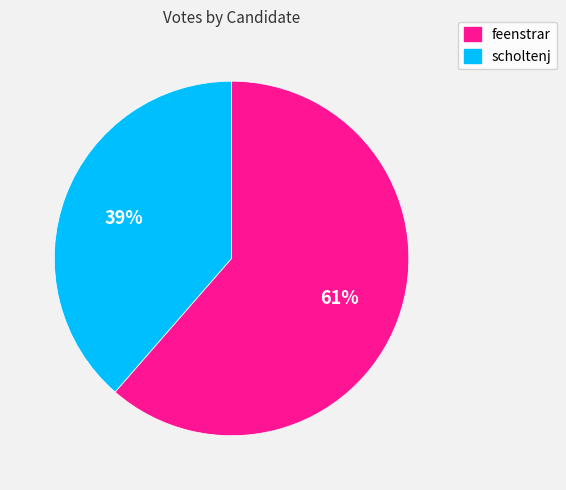

Approximately how many times larger is the value at scholtenj compared to feenstrar?

0.6